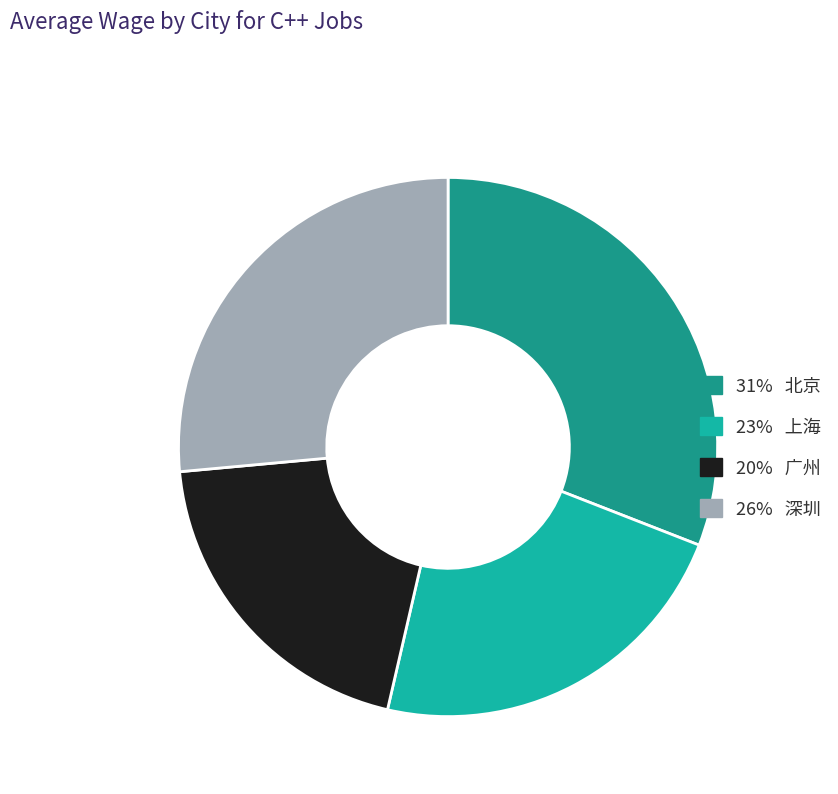

Is there a majority slice in this chart?

No